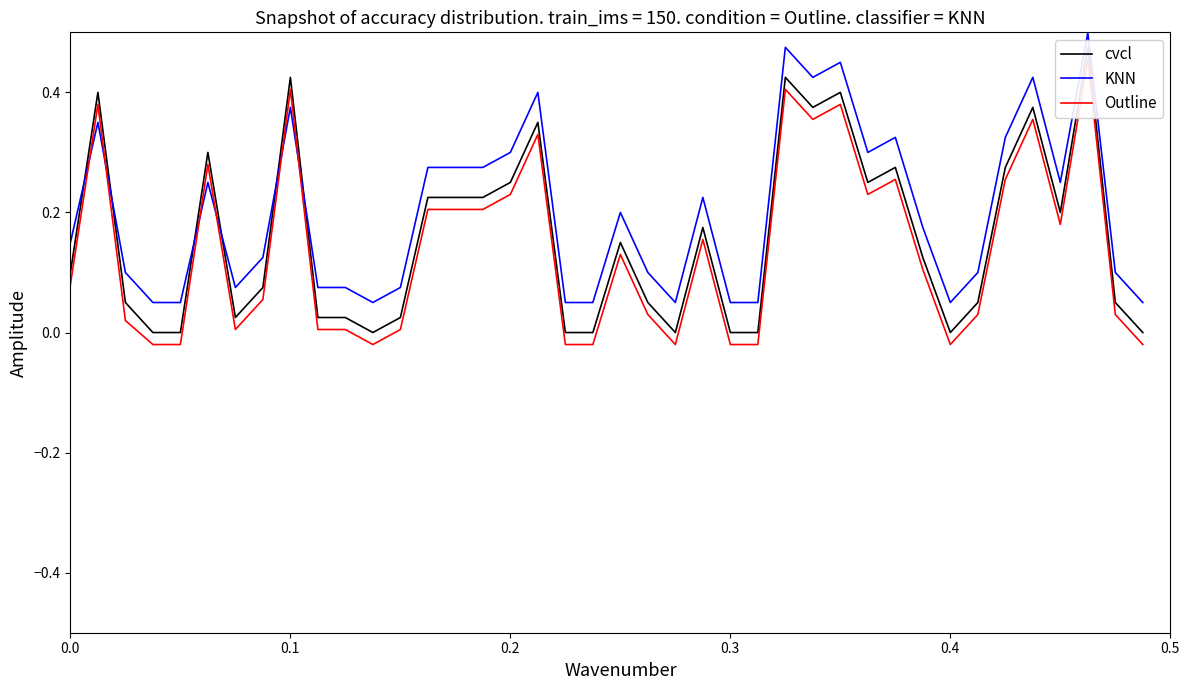

What value does the KNN series have at 0.0?

0.2